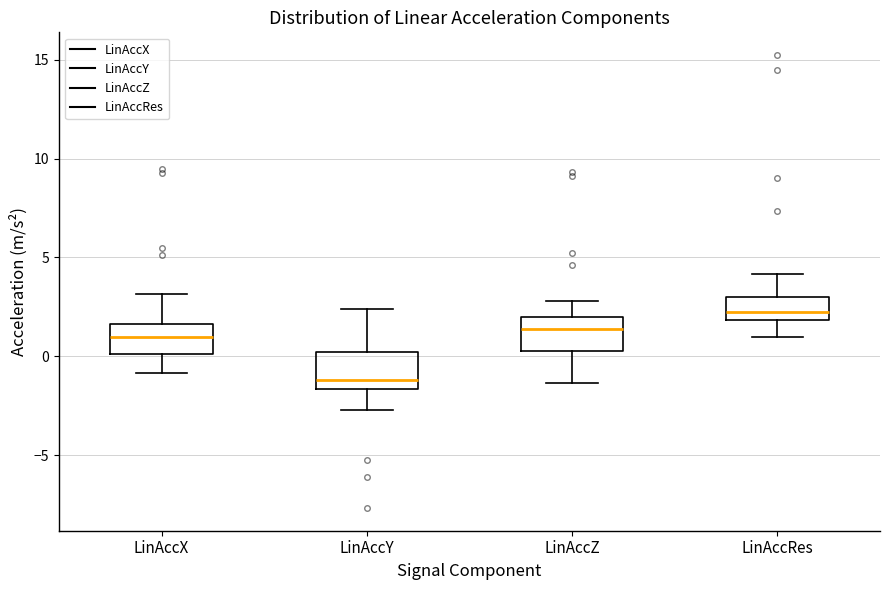

Which box has the lowest median line?

LinAccY